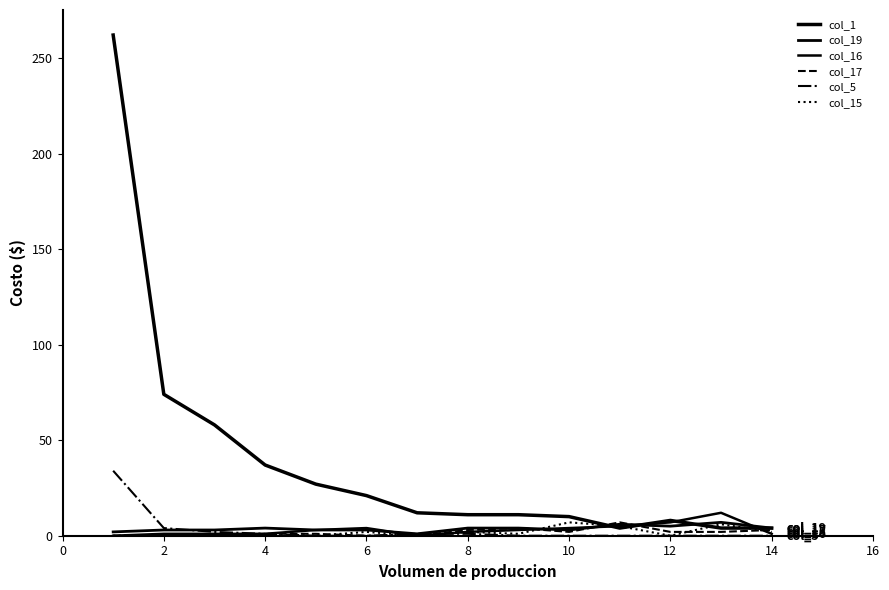

How many lines are shown in the chart?

6